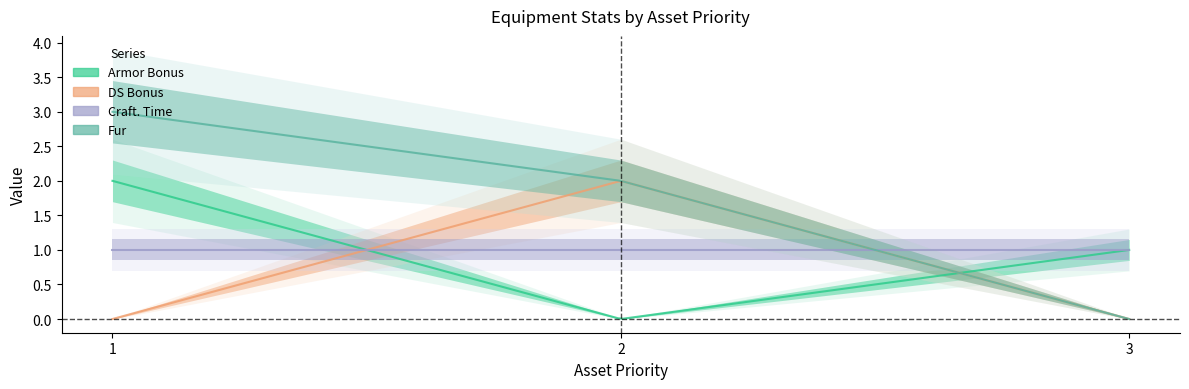

What is the value of the Fur point at the 1st from the left?

3